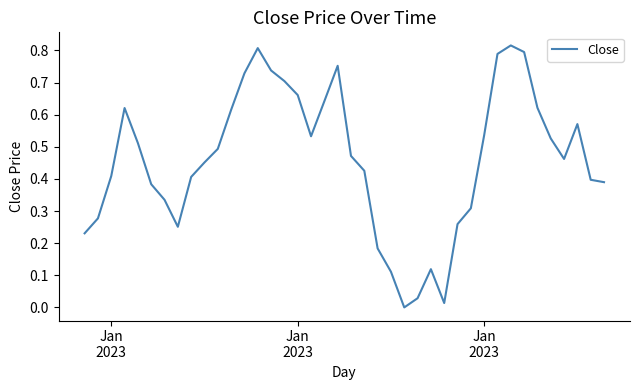

Is this an area chart (filled region under the line)?

No